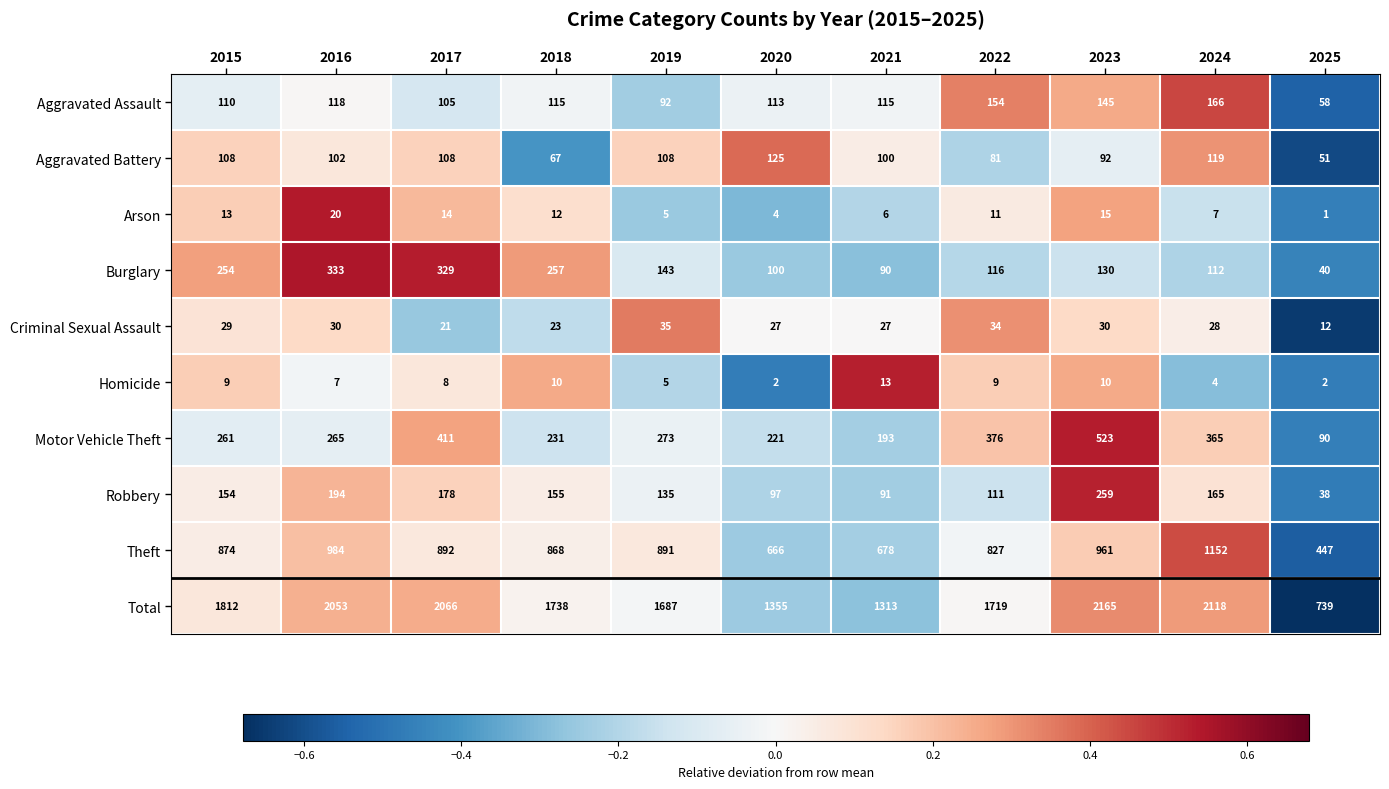

Rank the series by their maximum value, from lowest to highest.

Homicide, Arson, Criminal Sexual Assault, Aggravated Battery, Aggravated Assault, Robbery, Burglary, Motor Vehicle Theft, Theft, Total